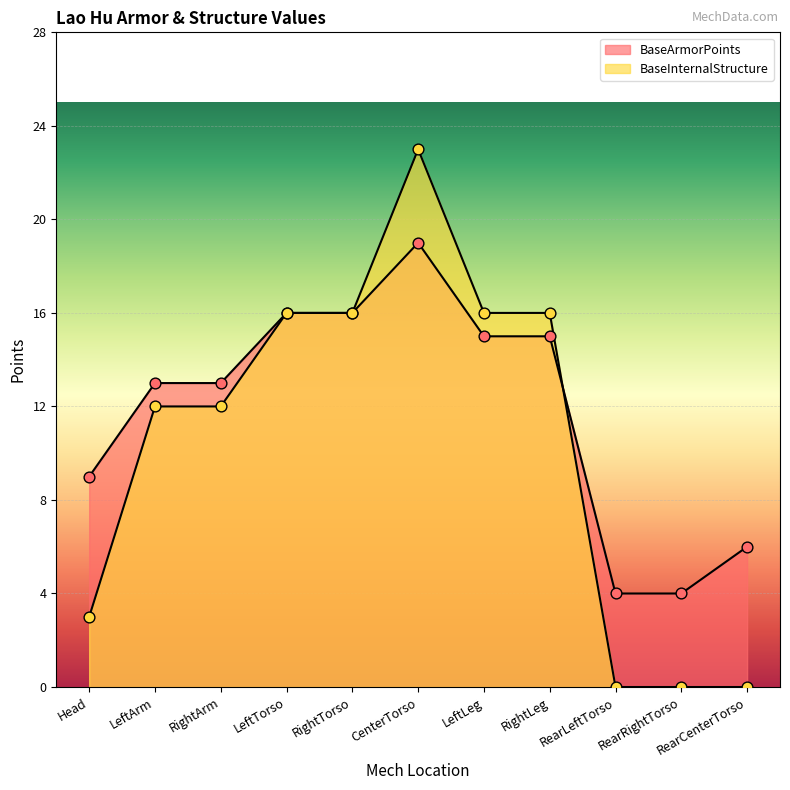

At how many categories does at least one series exceed 3?

11